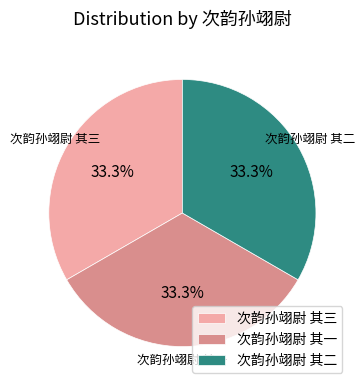

What percentage is the 次韵孙翊尉 其二 slice, to the nearest percent?

33%